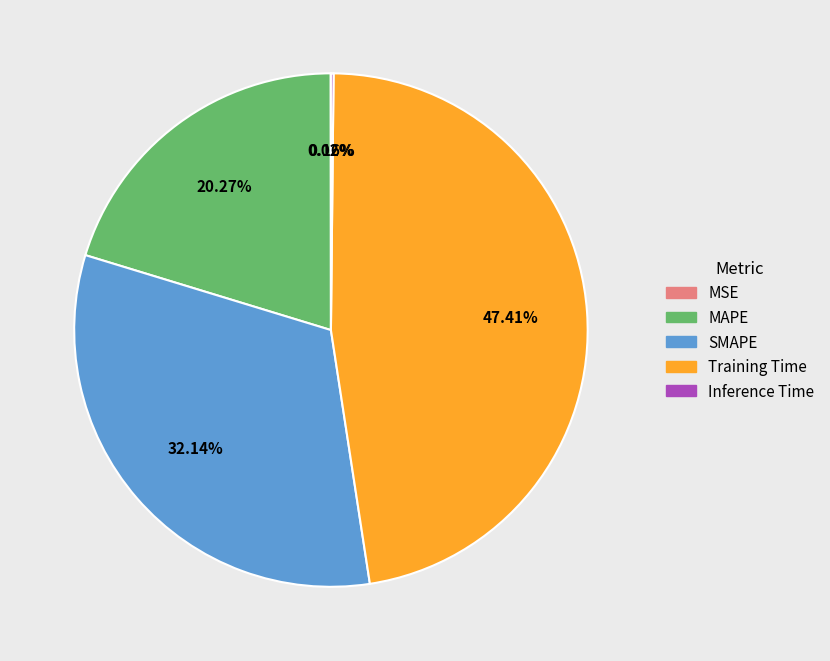

To the nearest percent, what is the combined percentage of SMAPE and MAPE?

52%